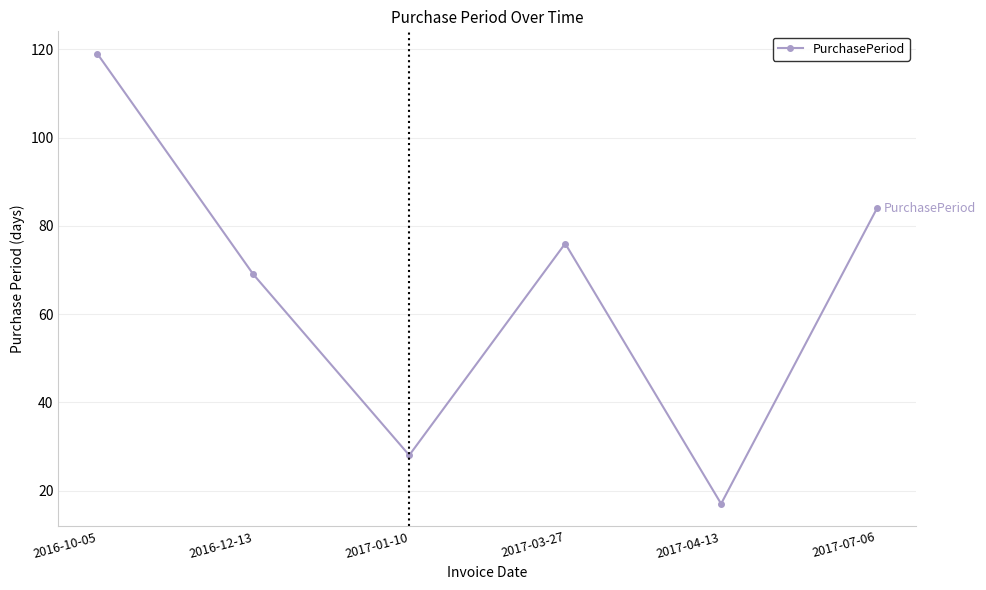

Reading left to right, list all the values displayed in this chart.

119	69	28	76	17	84